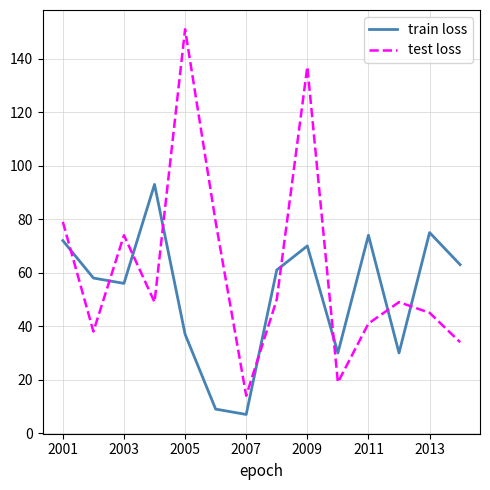

Which series has the largest total across all categories?

test loss